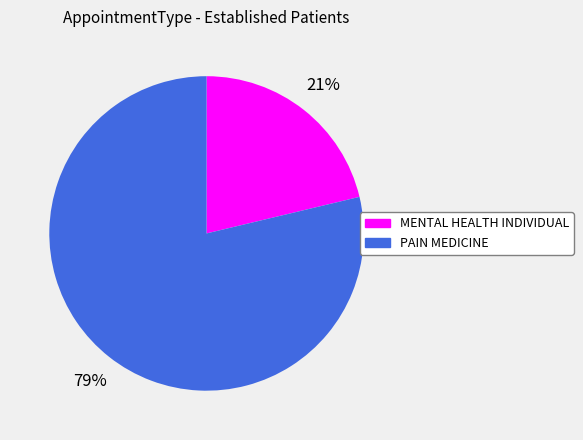

Count the number of slices in the pie.

2